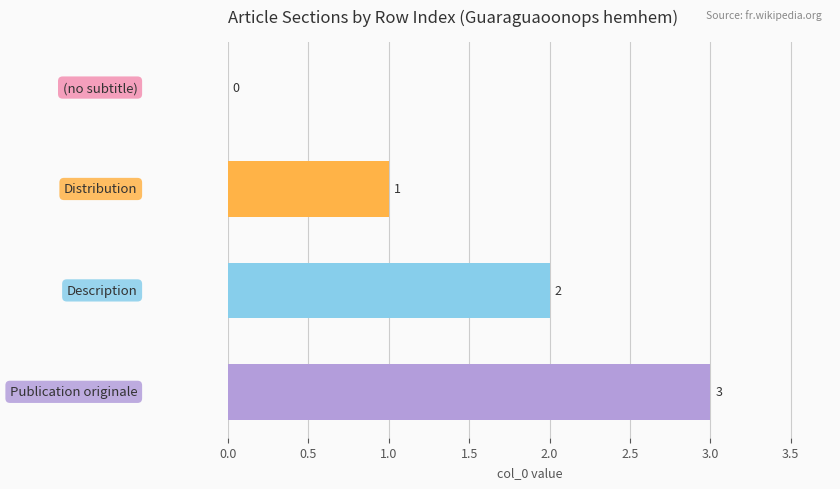

How many values are between 1 and 3?

3